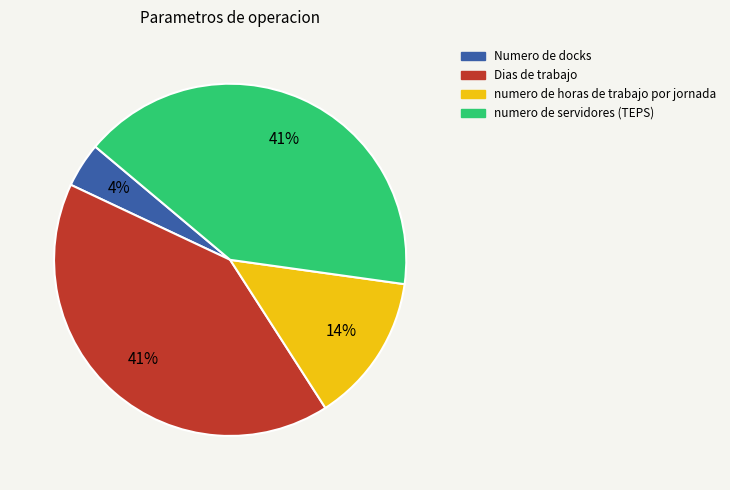

To the nearest percent, what percentage of the pie is Dias de trabajo?

41%